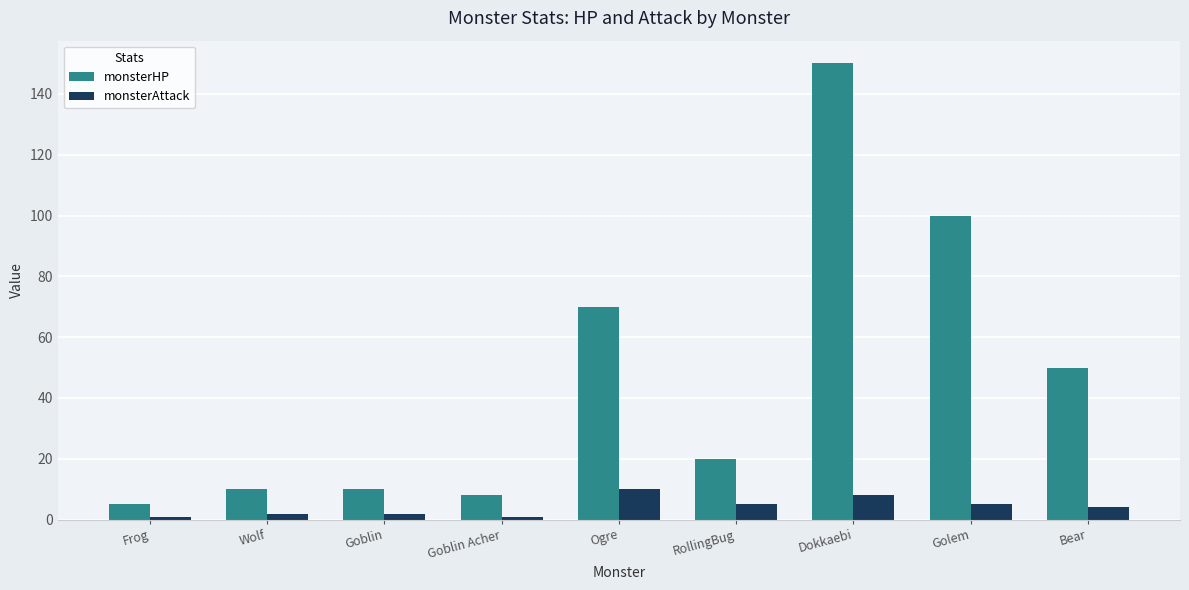

At how many categories does at least one series exceed 128?

1